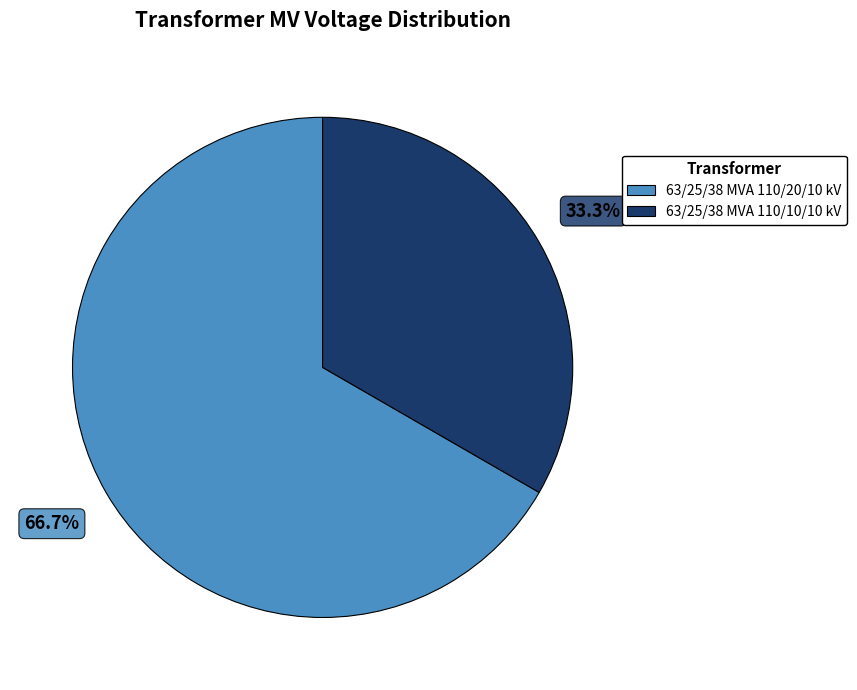

How many slices are in this pie chart?

2